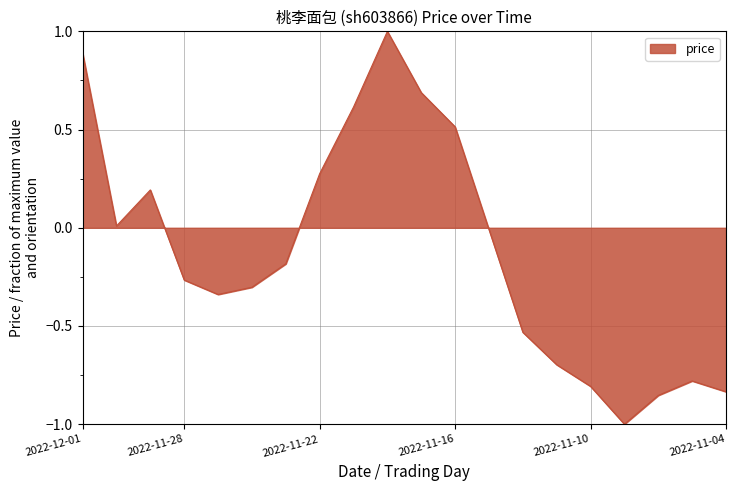

What is the difference between the maximum and minimum values?

2.0